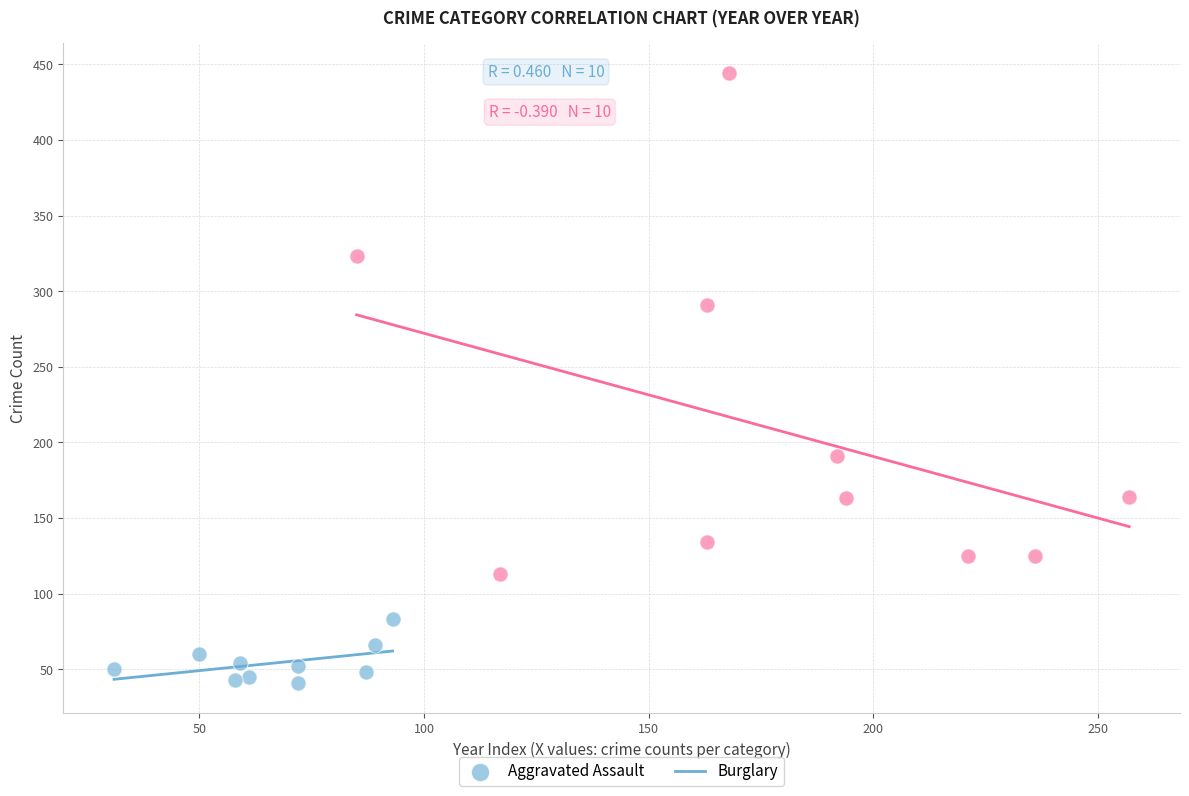

Which series contains the lowest Y value?

Aggravated Assault